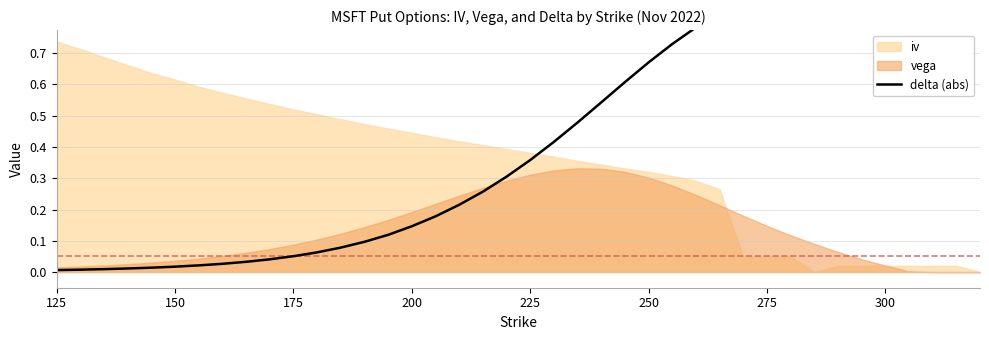

How many lines are shown in the chart?

1